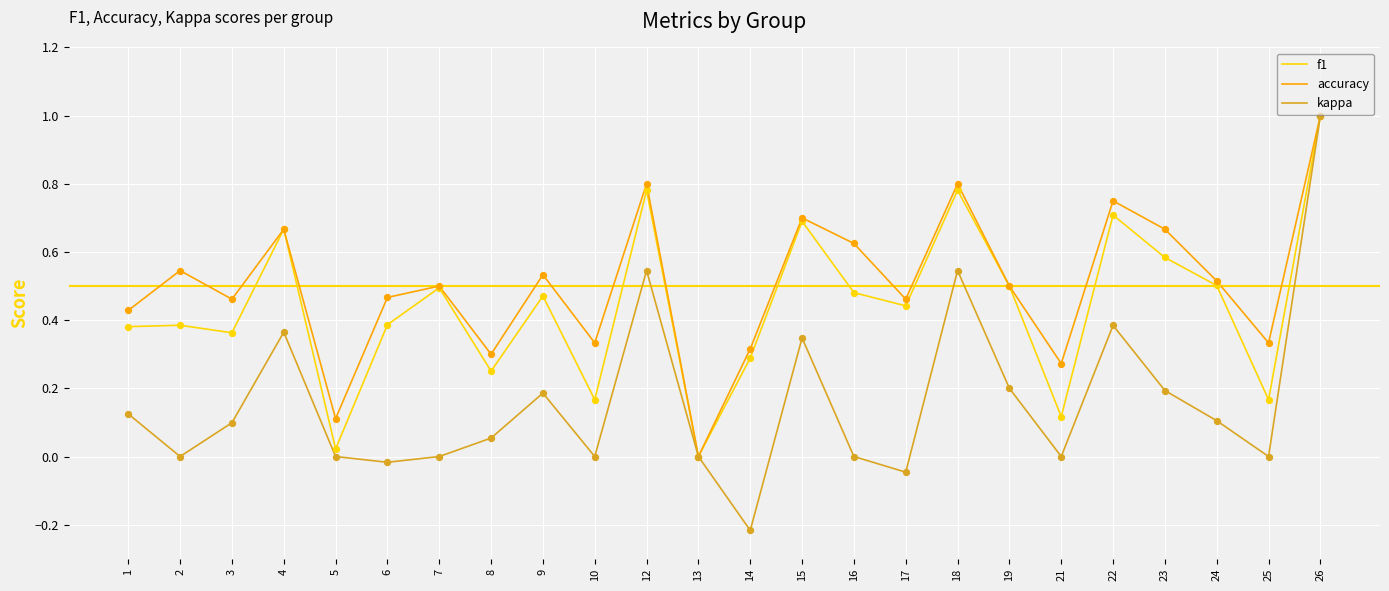

Which series has the widest spread of values?

kappa